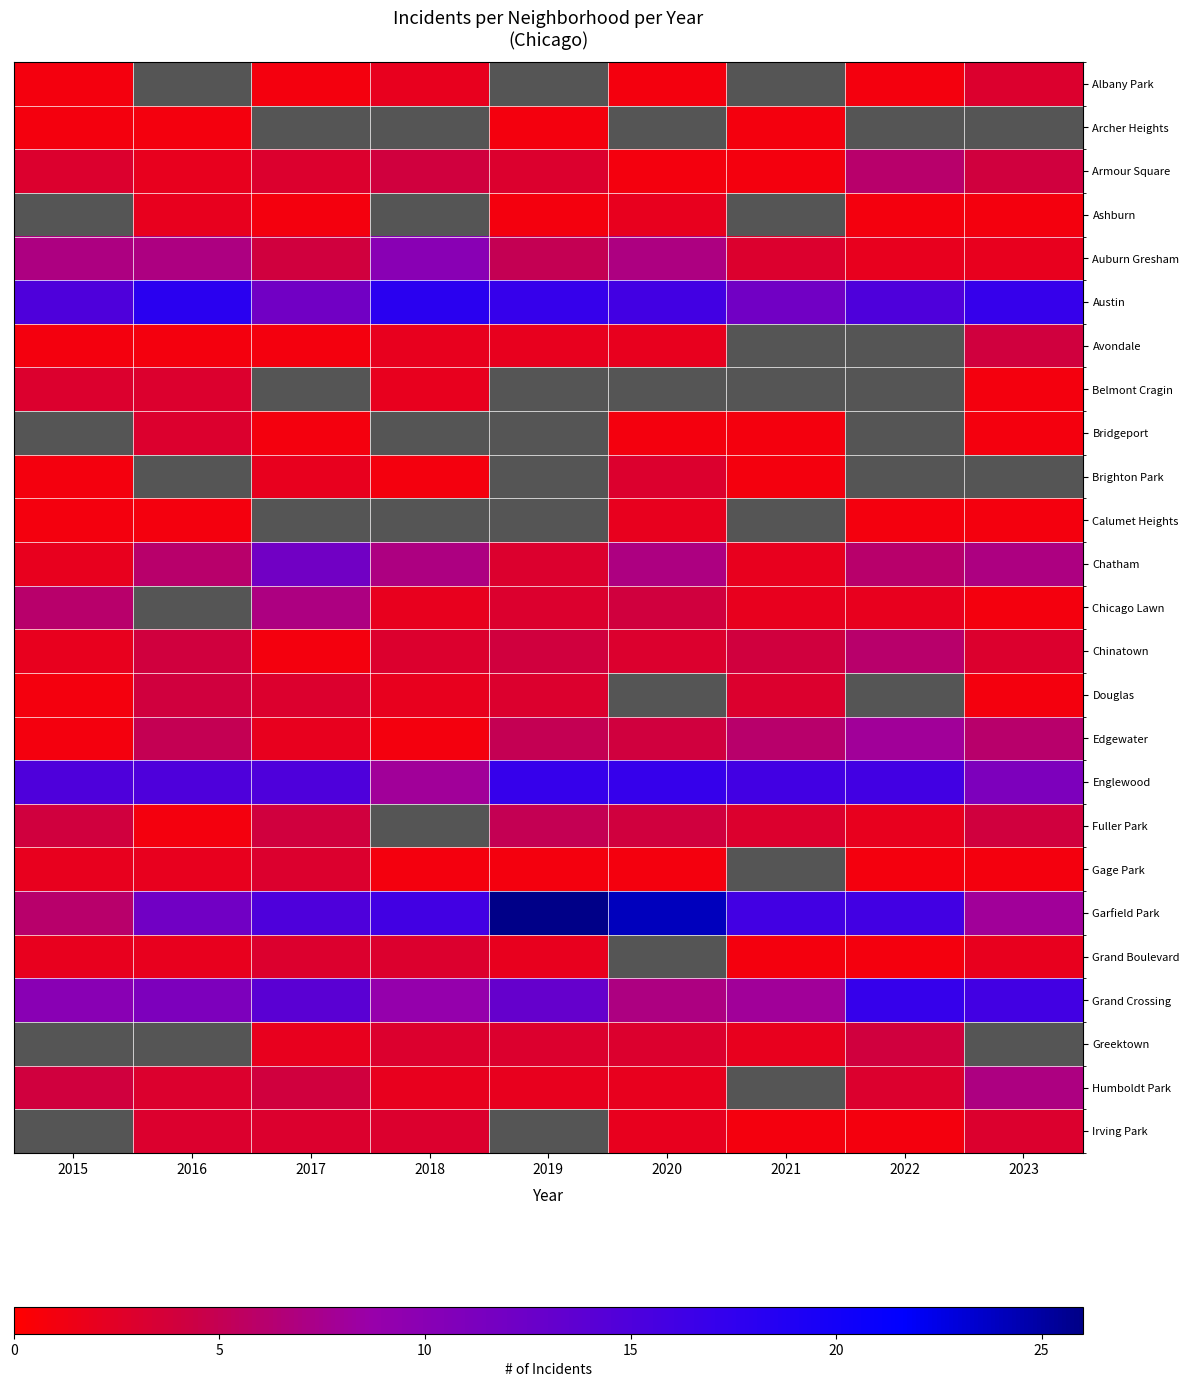

What is the difference between the Chatham values at 2015 and 2017?

10.0